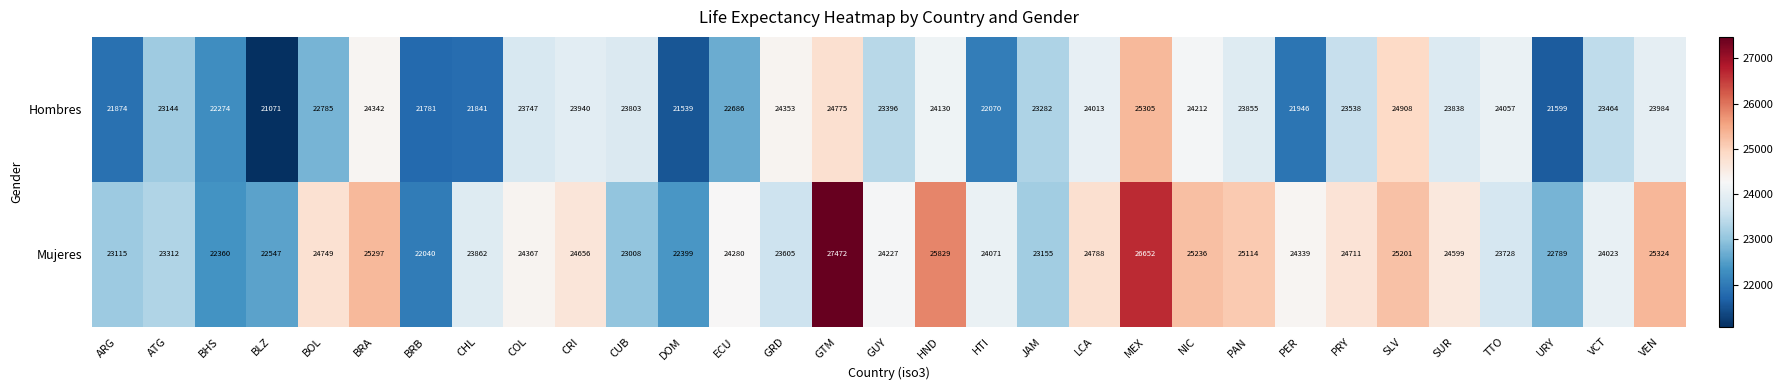

The value of Mujeres at NIC is 8657. True or false?

False